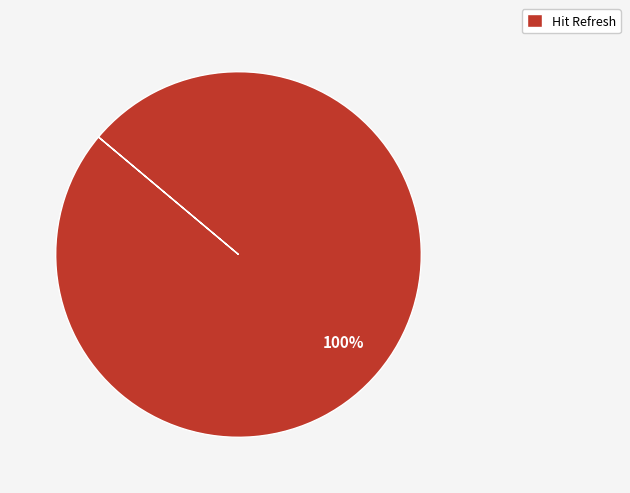

Is it true that Hit Refresh is 86% of the pie?

False